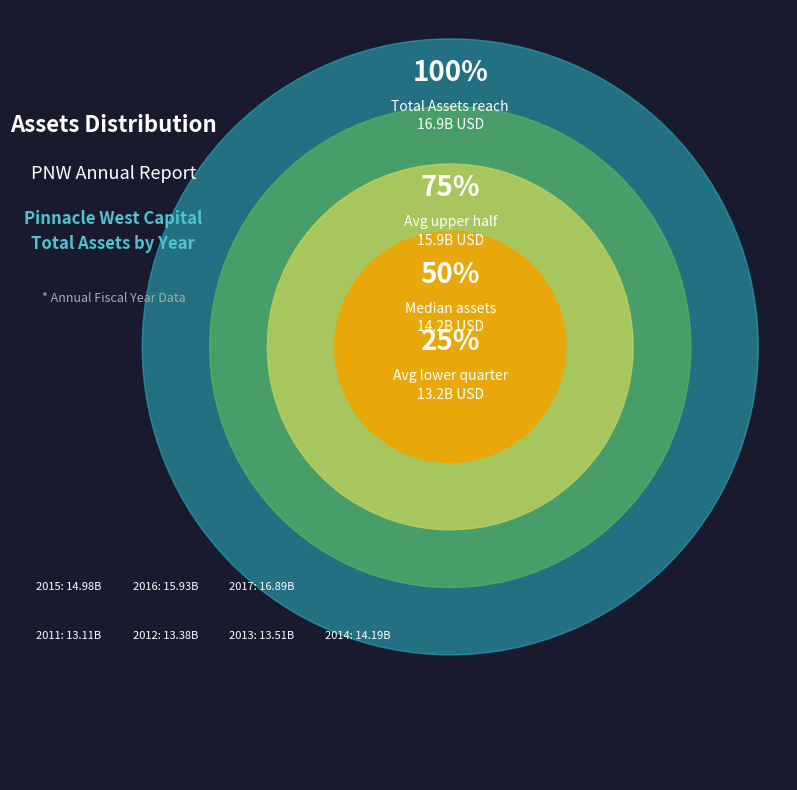

Approximately how many times larger is the value at 2015 compared to 2017?

0.9